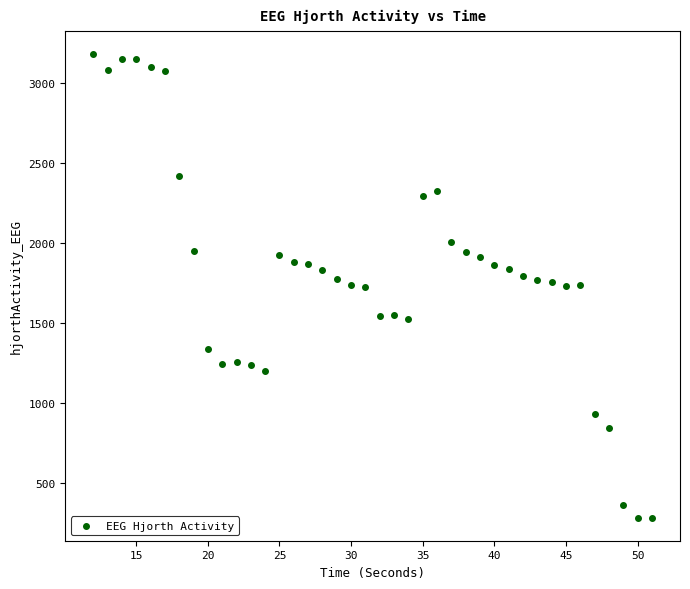

What is the range of X values (max minus min)?

39.0